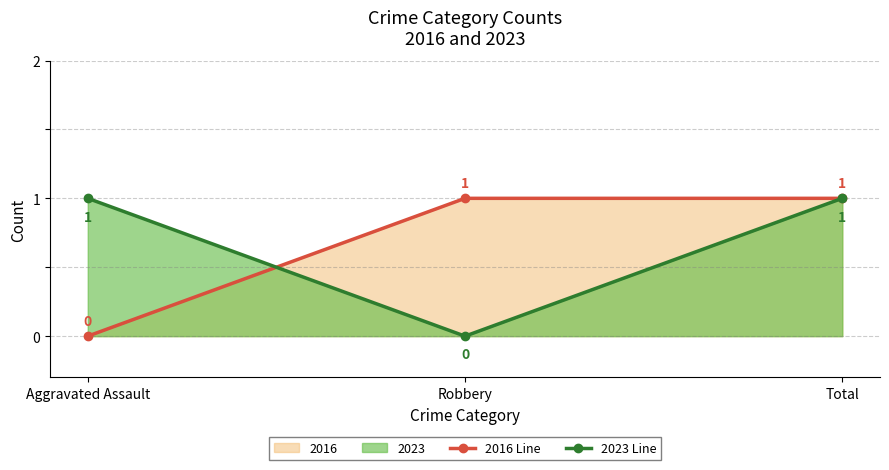

Is the value of 2023 Line at Total greater than the value of 2016 Line at Aggravated Assault?

Yes